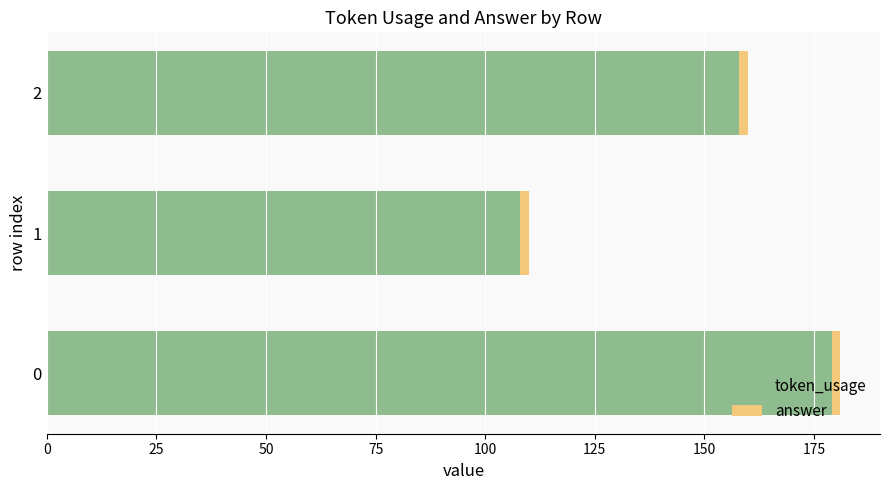

Rank the categories by token_usage value from highest to lowest.

0, 2, 1